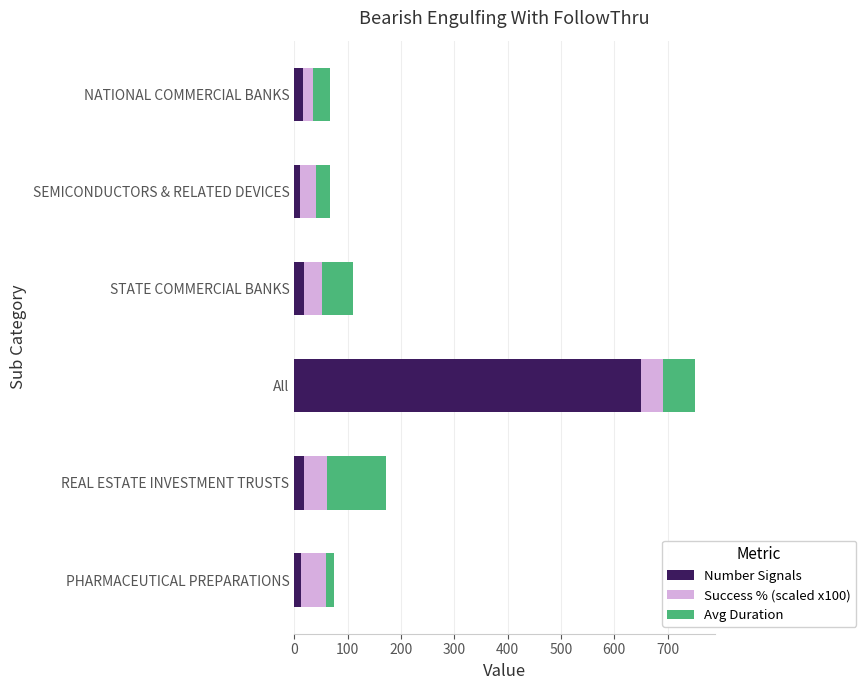

What are all the series names shown in the legend?

Number Signals, Success % (scaled x100), Avg Duration